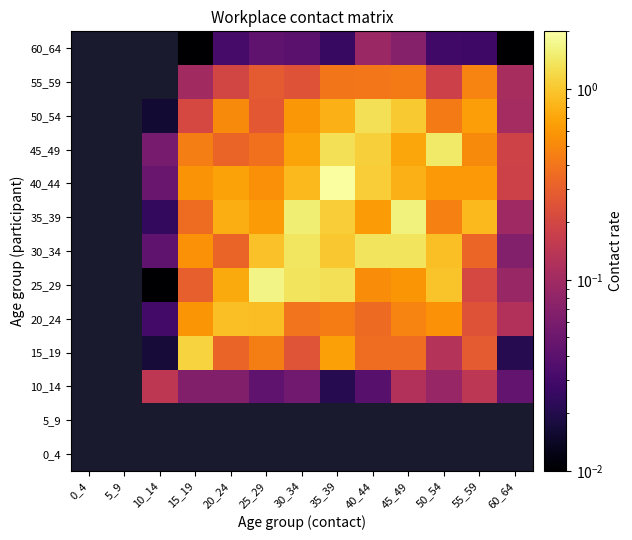

At which category does the chart reach its peak across all series?

35_39